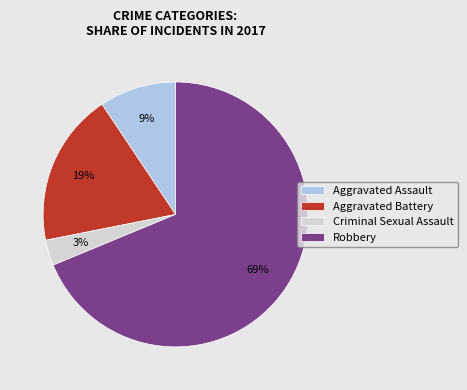

How many slices are in this pie chart?

4